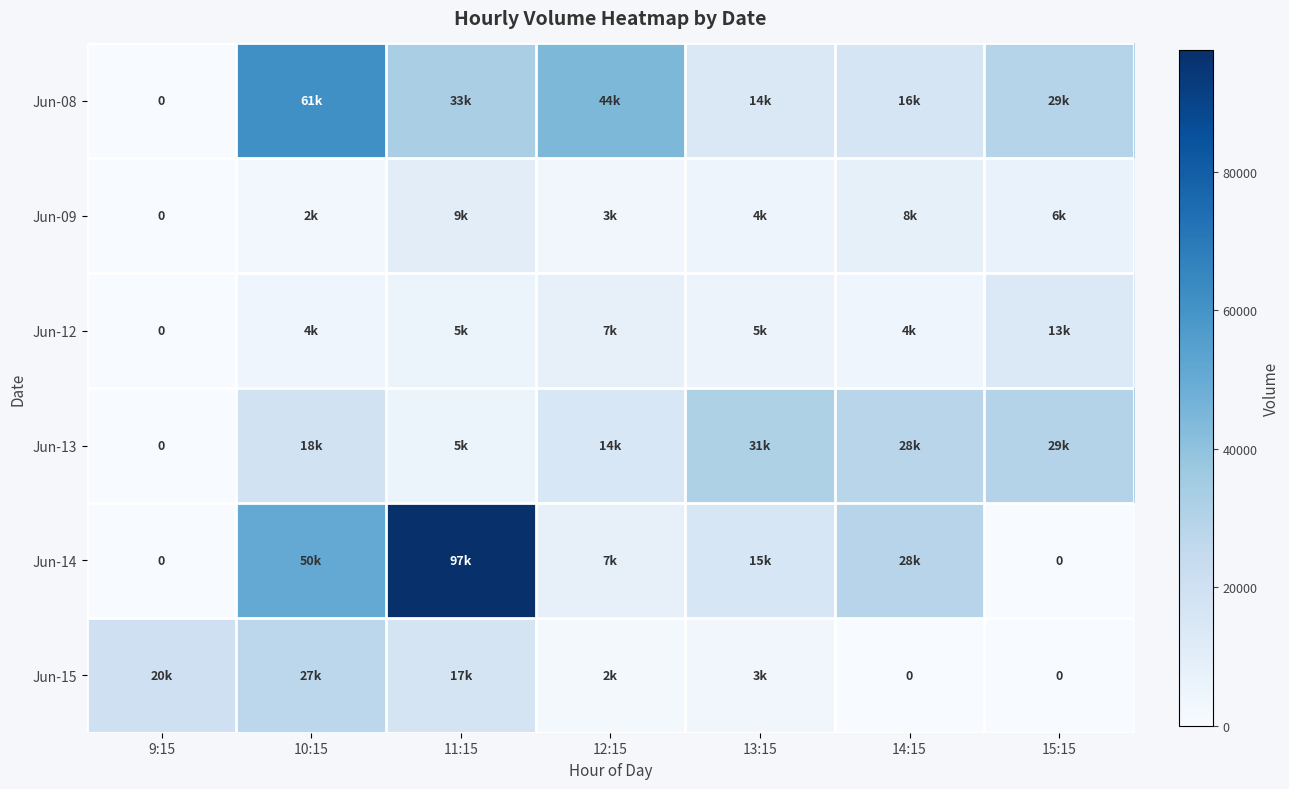

Is it true that Jun-13 equals 48848 at 13:15?

False